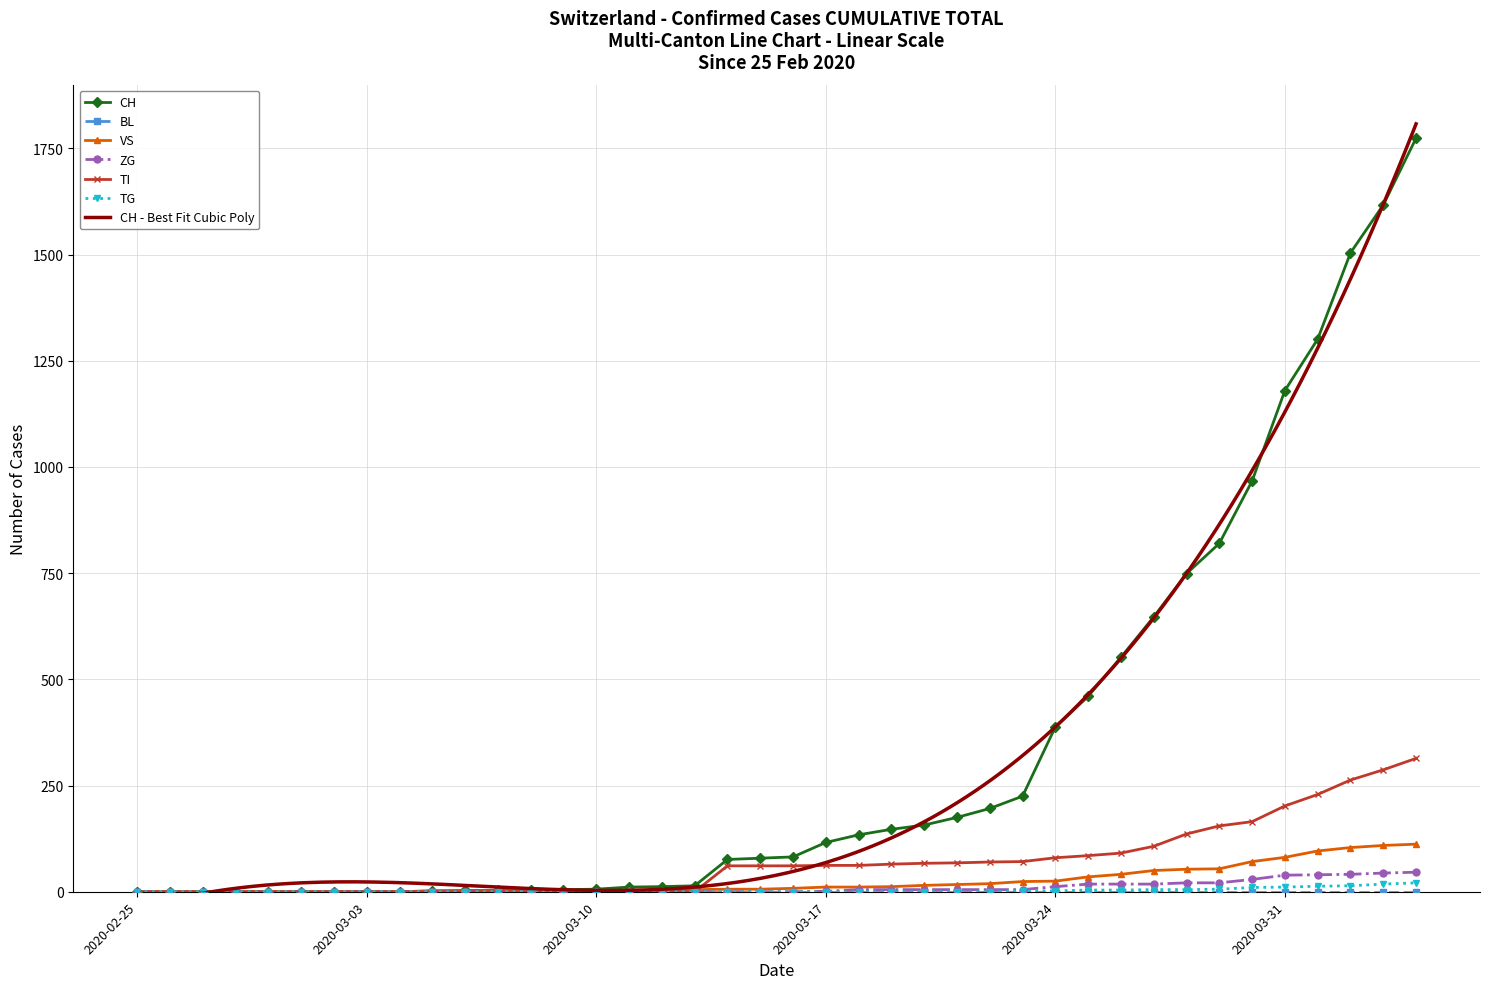

True or false: ZG and TI cross at least once.

False